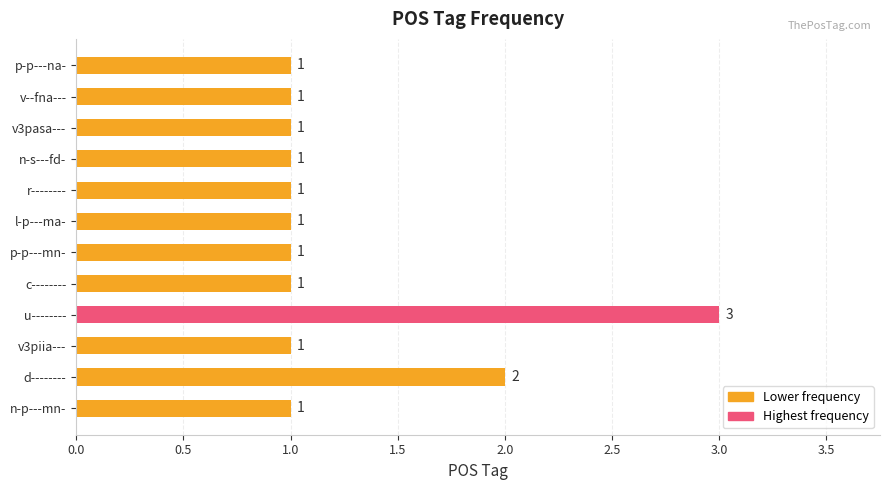

How many distinct data groups are displayed?

1